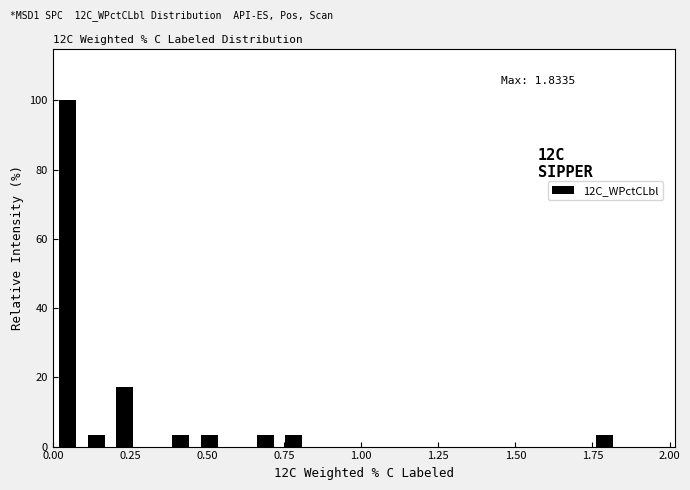

Around what value on the x-axis is the tallest bar? Give the approximate position of its centre, as read against the axis.

0.05